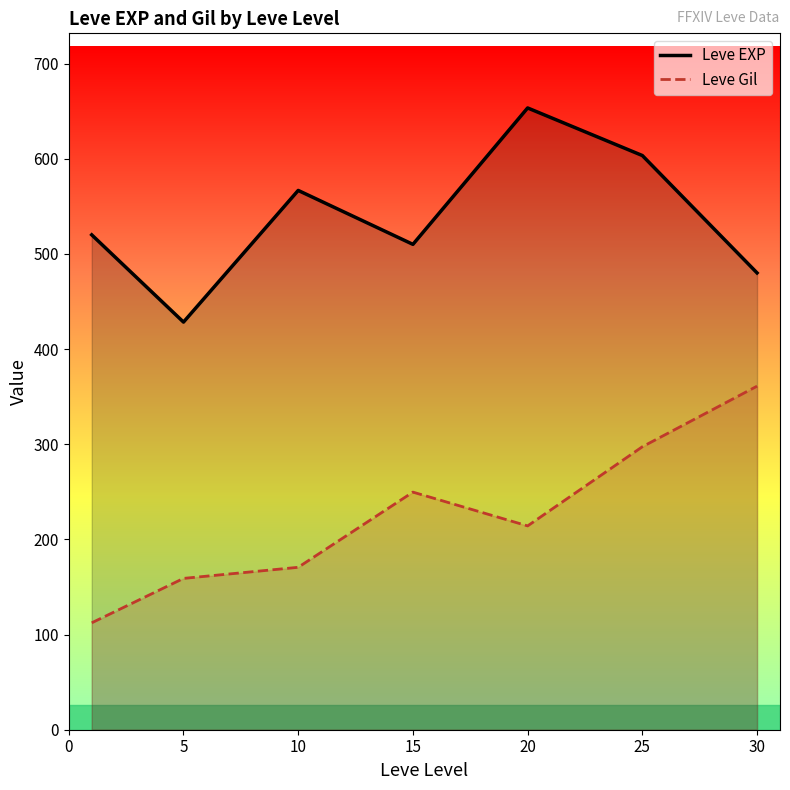

What is the difference between the maximum and minimum values in the Leve EXP series?

225.0